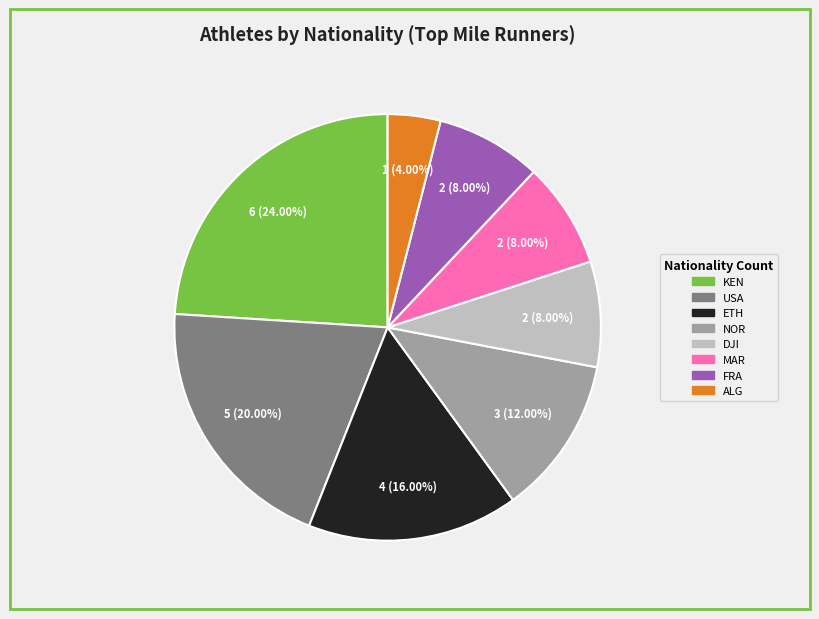

Approximately how many times larger is the value at ALG compared to DJI?

0.5